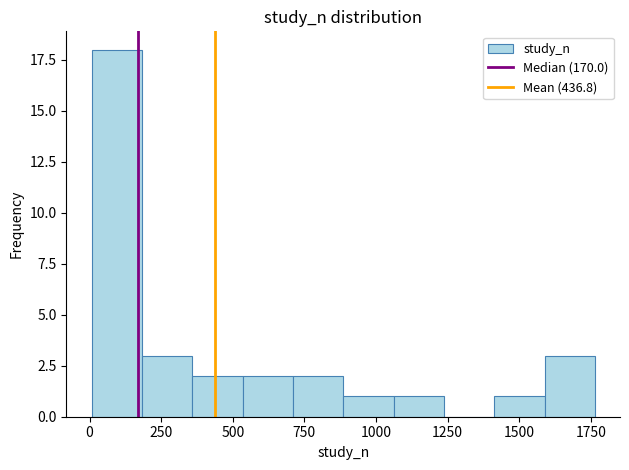

Read against the x-axis, roughly where is the centre of the tallest bar?

100